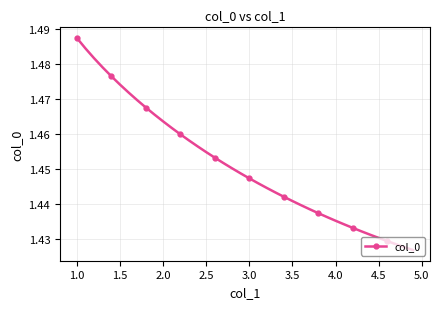

Count the values in the range 1 to 2.

40